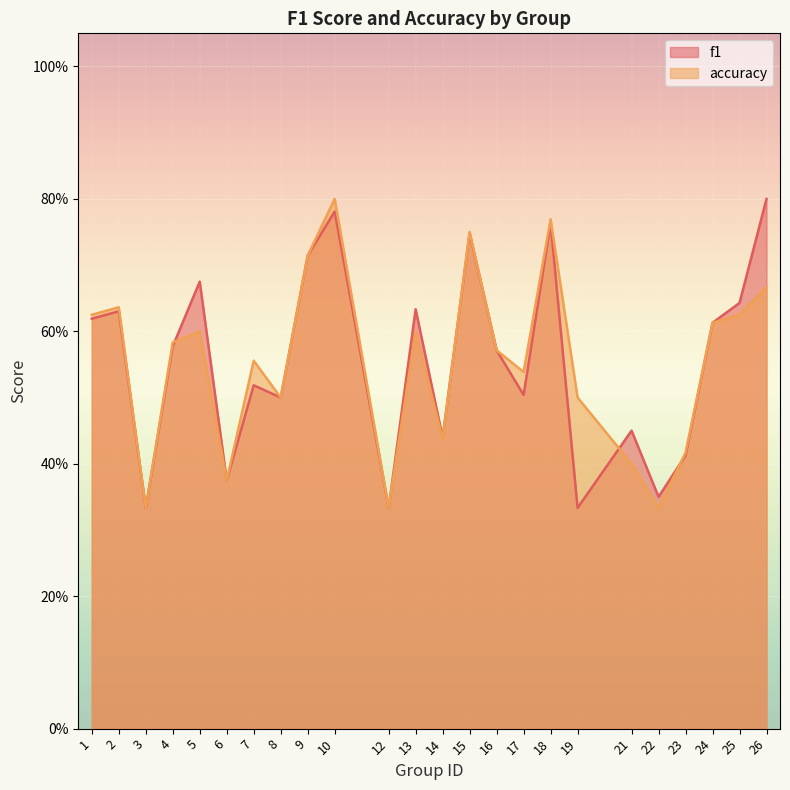

What is the sum of the f1 values at 2 and 19?

1.0